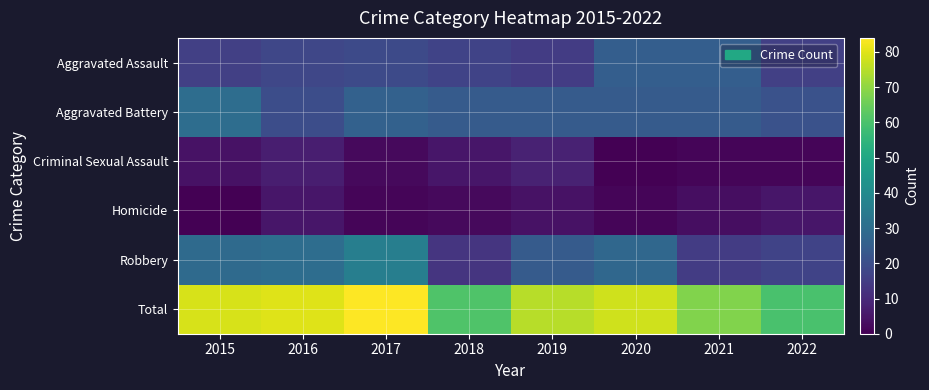

Reading right to left, extract all data points from this chart.

Aggravated Assault: 2022=16	2021=25	2020=25	2019=15	2018=17	2017=19	2016=18	2015=16
Aggravated Battery: 2022=21	2021=24	2020=24	2019=24	2018=24	2017=26	2016=20	2015=30
Criminal Sexual Assault: 2022=1	2021=1	2020=0	2019=8	2018=5	2017=2	2016=7	2015=4
Homicide: 2022=5	2021=3	2020=1	2019=4	2018=2	2017=1	2016=5	2015=0
Robbery: 2022=17	2021=15	2020=28	2019=24	2018=13	2017=36	2016=30	2015=29
Total: 2022=60	2021=68	2020=78	2019=75	2018=61	2017=84	2016=80	2015=79